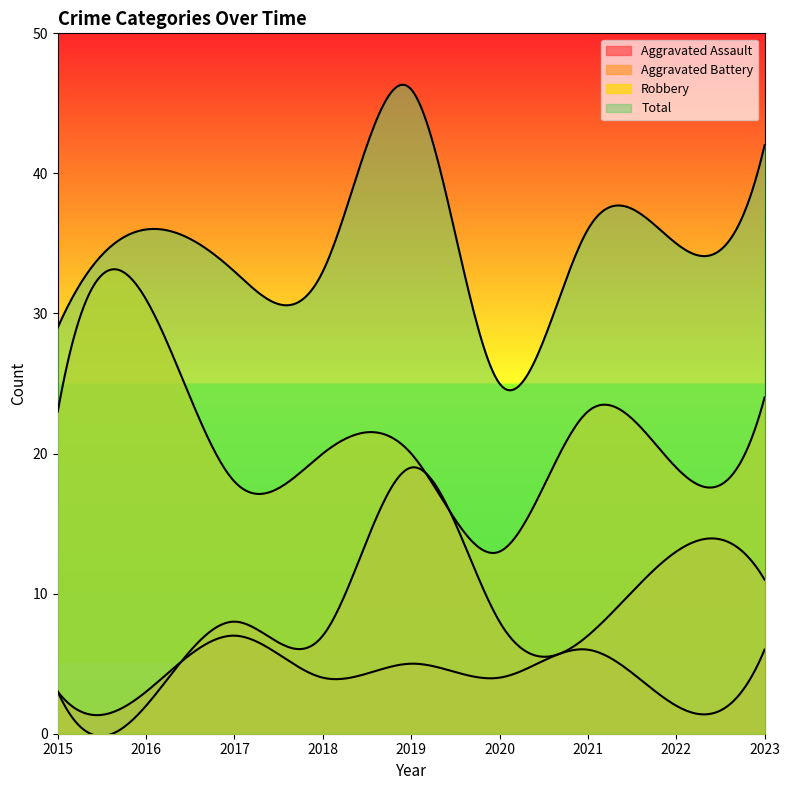

Is the value of Total at 2015 greater than the value of Aggravated Assault at 2017?

Yes